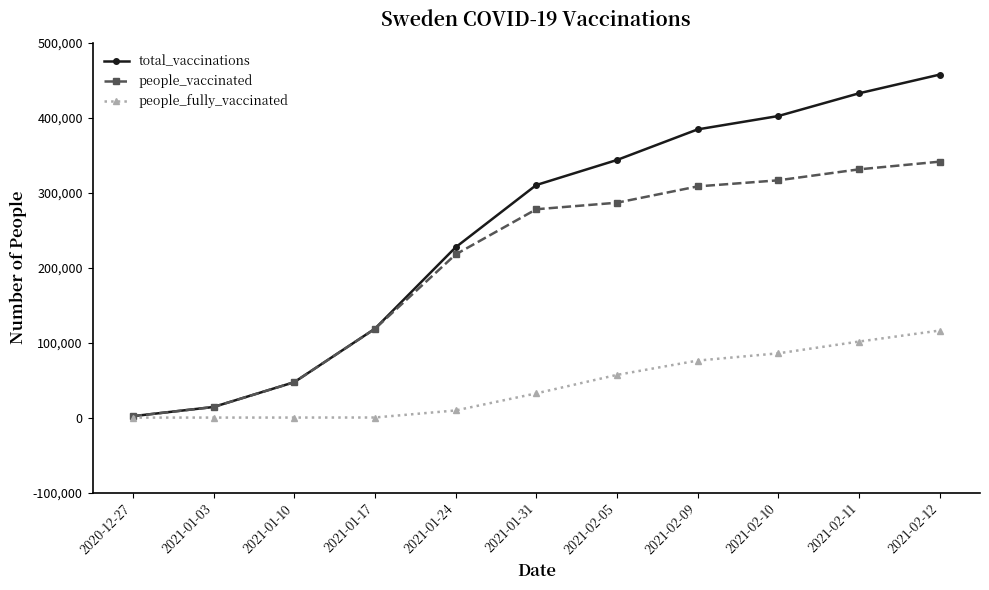

List the series in order of their overall mean, highest first.

total_vaccinations, people_vaccinated, people_fully_vaccinated